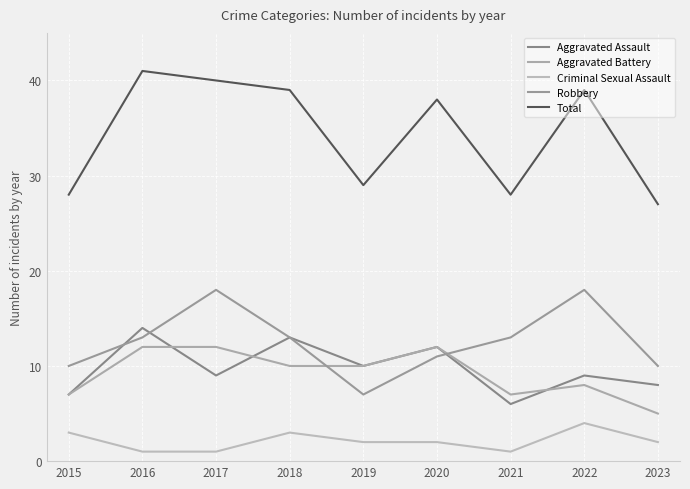

What is the sum of the Aggravated Battery values at 2021 and 2016?

19